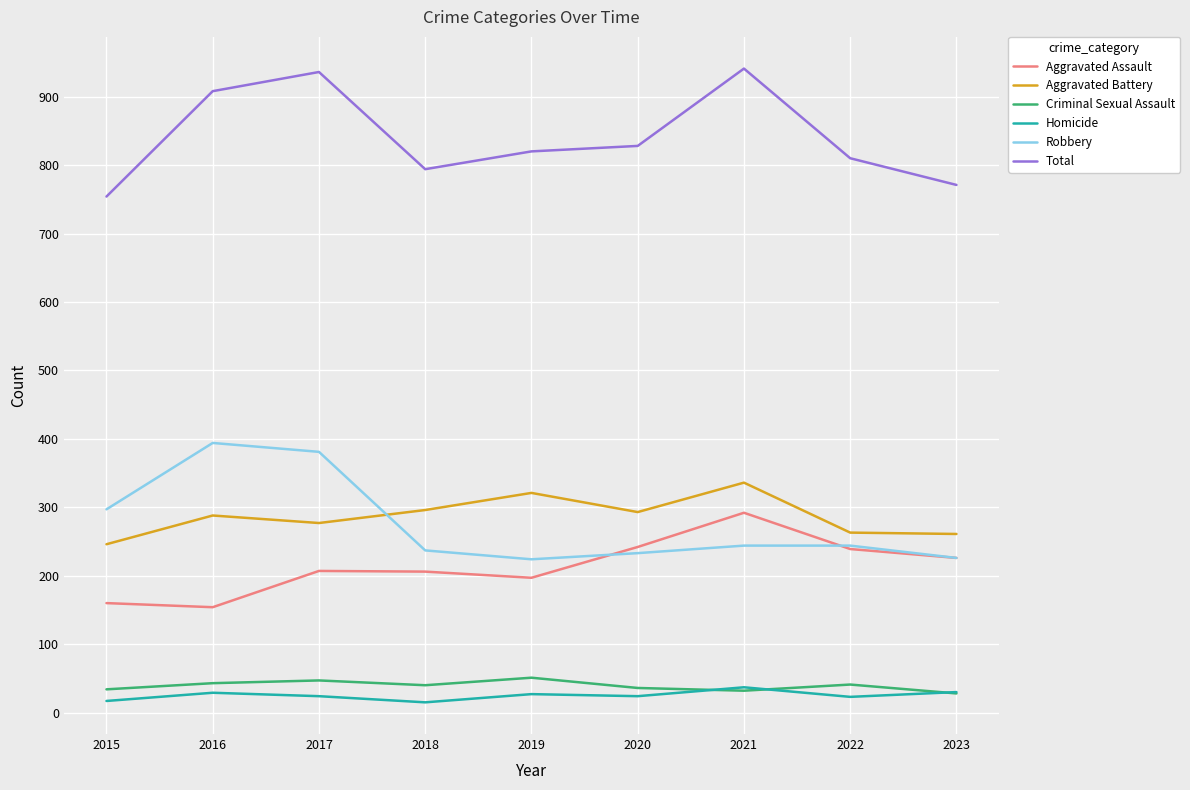

Is it true that Aggravated Battery equals 126 at 2019?

False